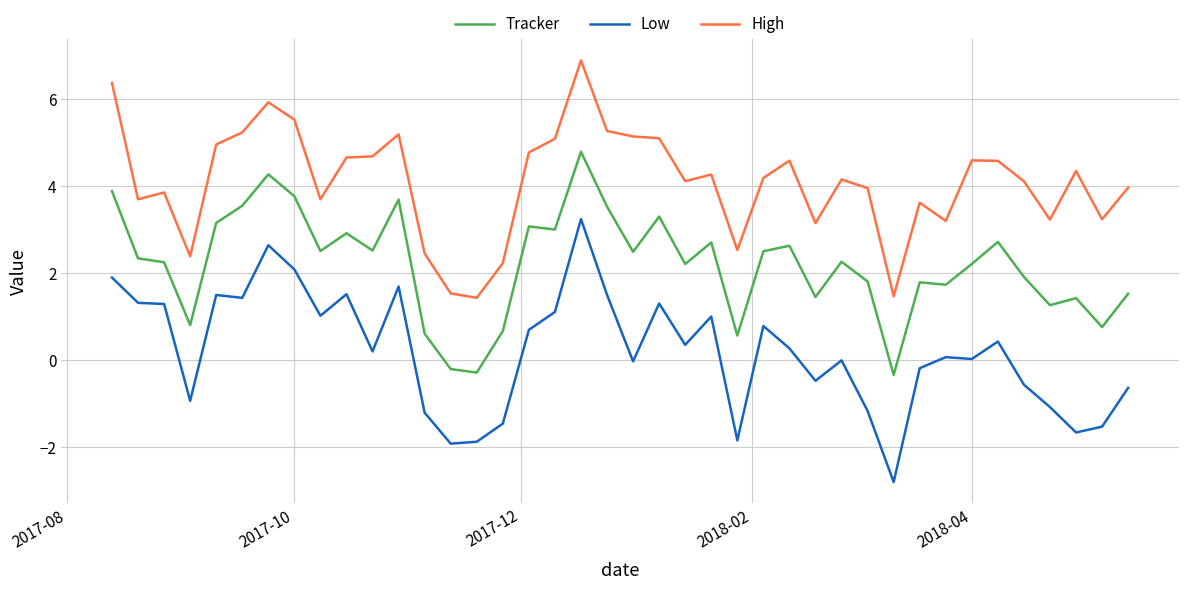

Which series has the largest total across all categories?

High